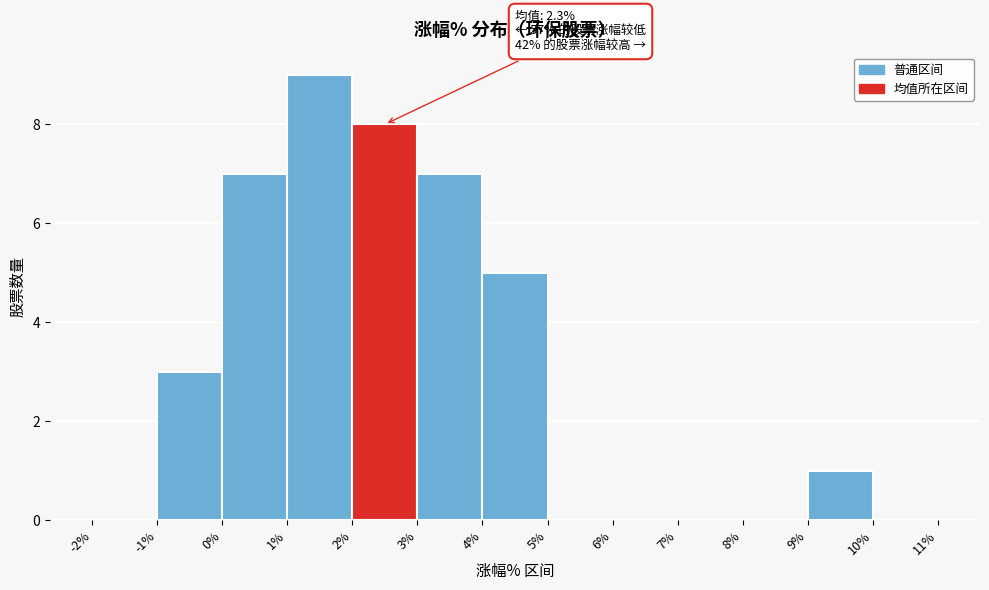

Which range on the x-axis has the tallest bar?

1% to 2%